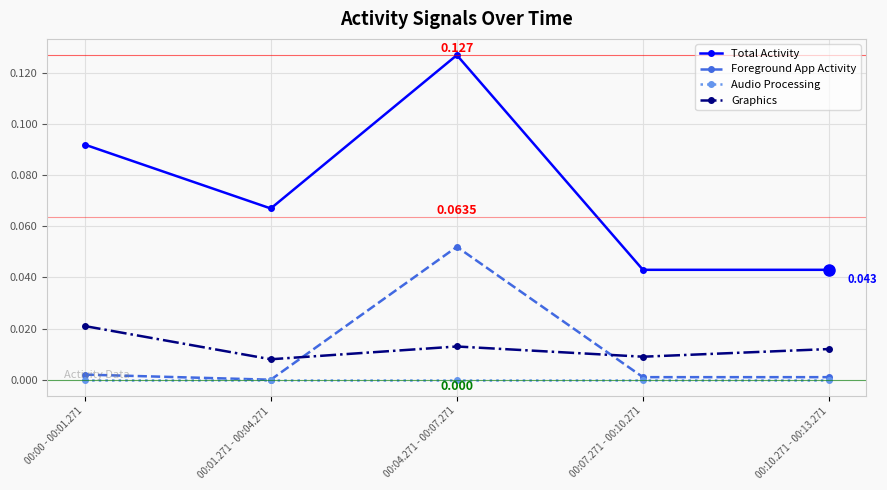

True or false: Audio Processing and Graphics intersect in this chart.

False